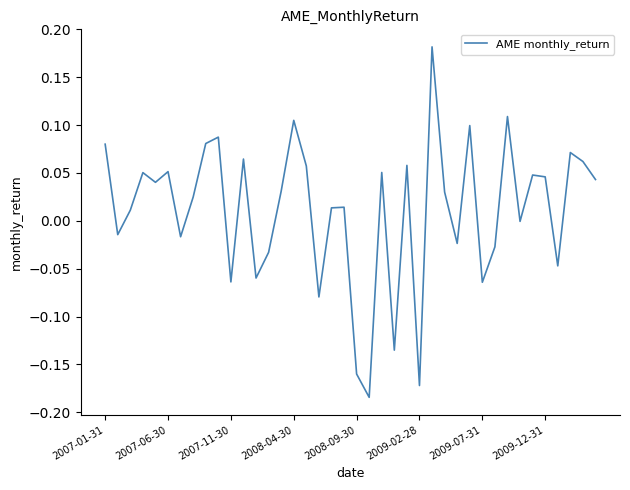

How many interior local peaks (higher than both neighbors) does the data have?

13